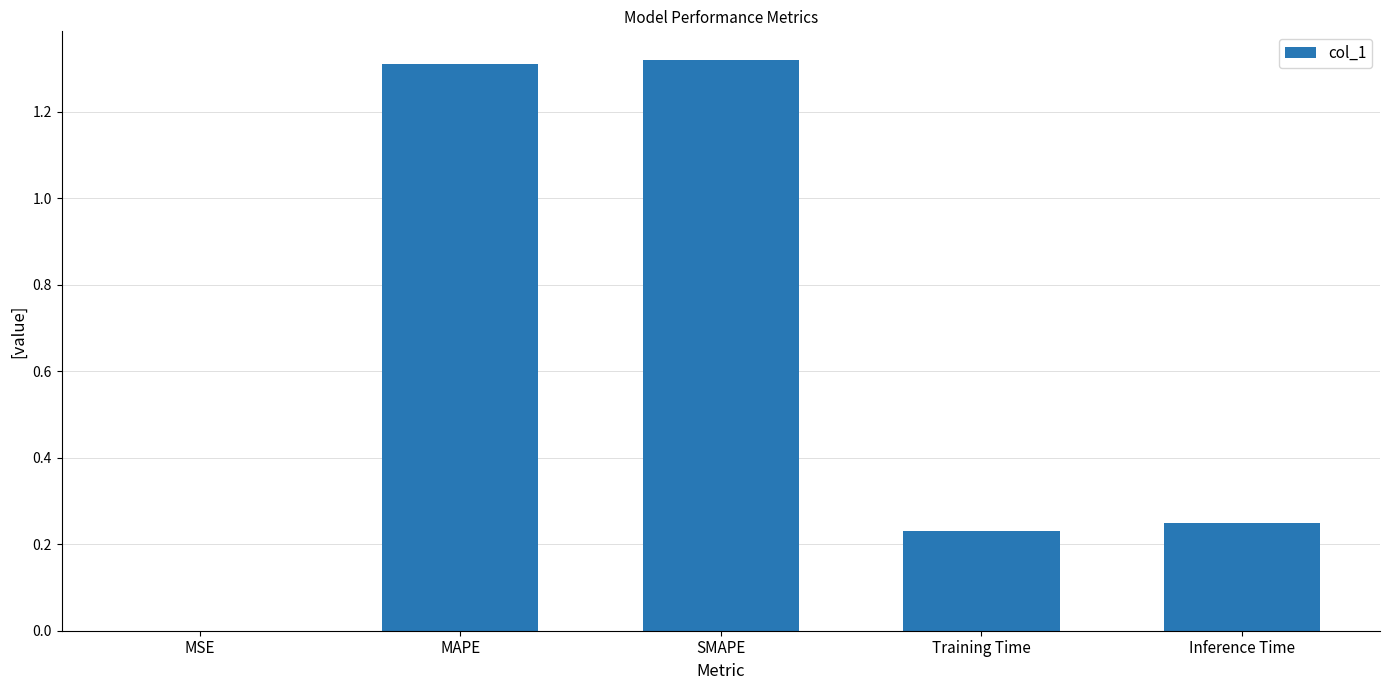

True or false: the data shows 0.0 at MSE.

True